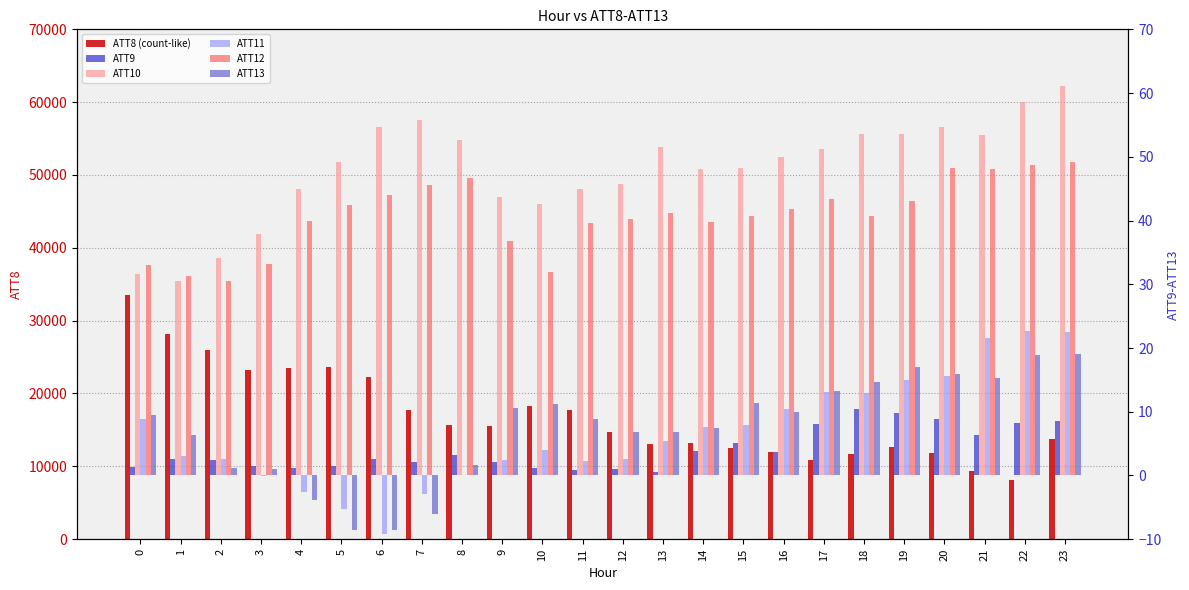

How many bars are there in each group?

6